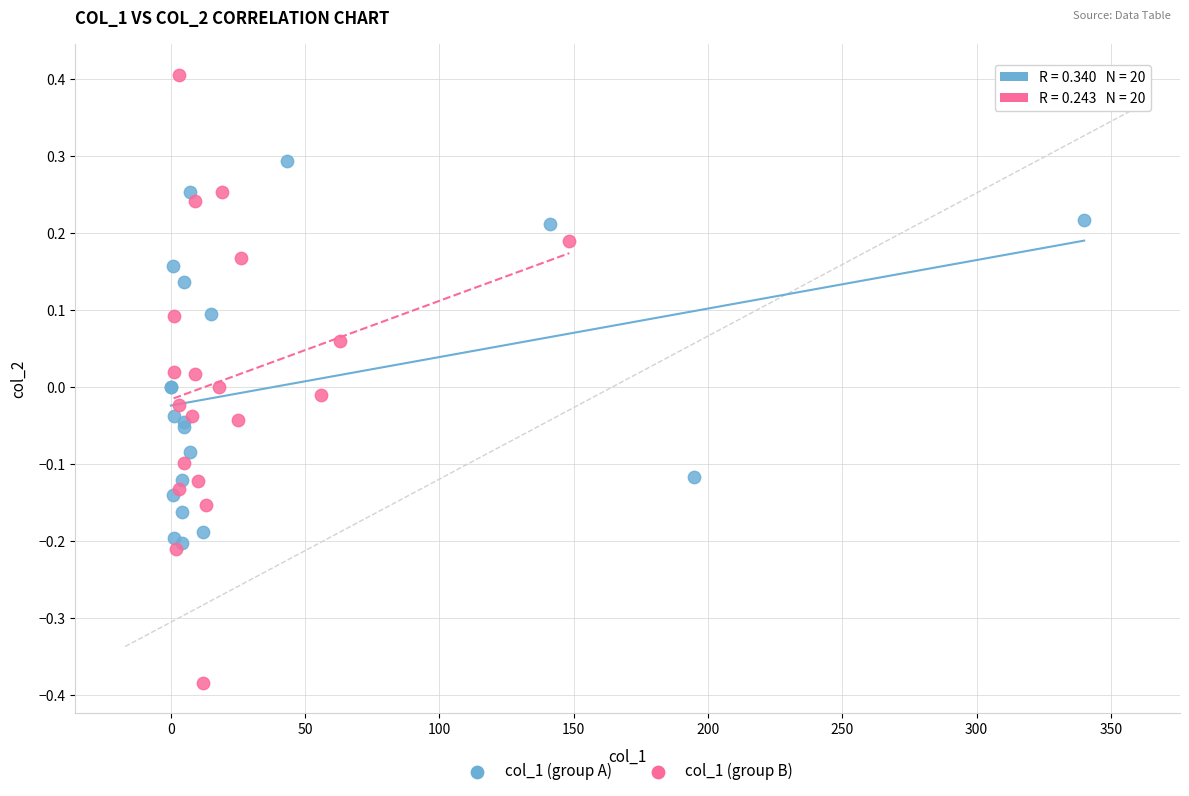

Which series has the widest spread of Y values?

col_1 (group B)